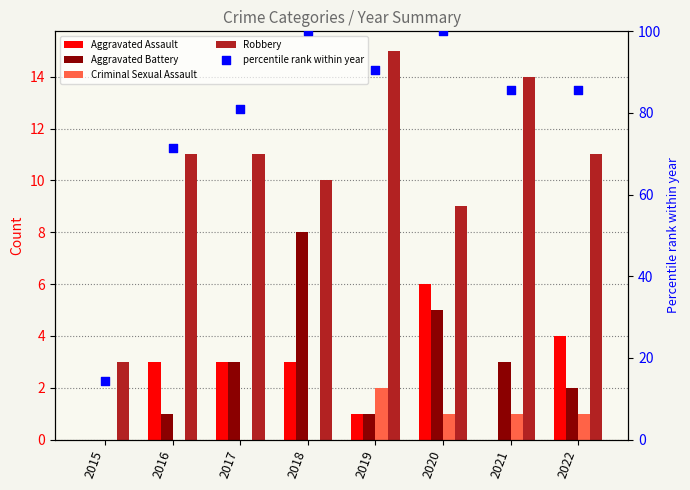

Which series contains the highest Y value?

percentile rank within year